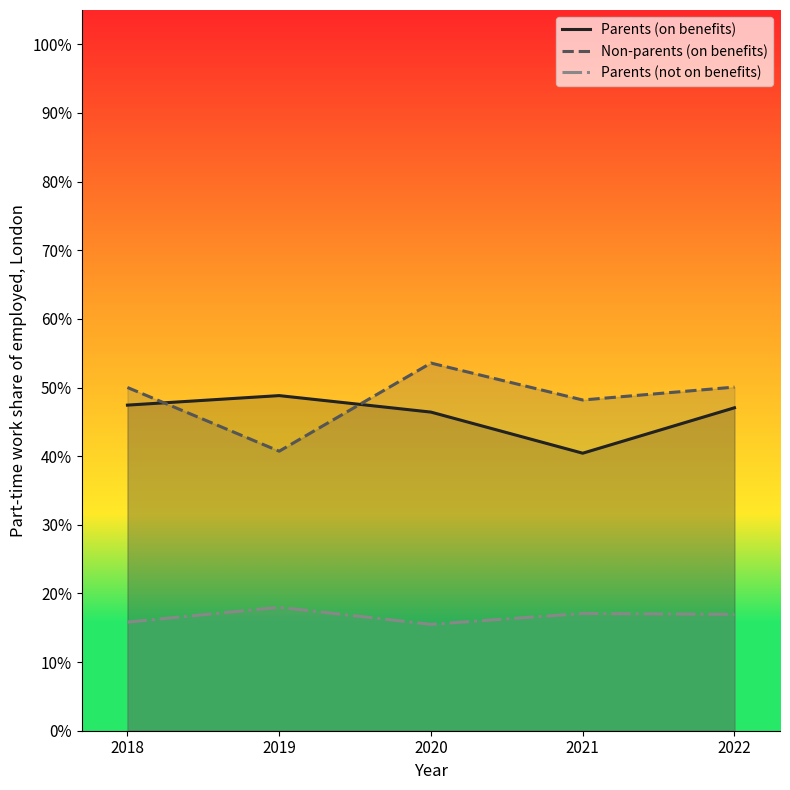

True or false: Parents (not on benefits) and Parents (on benefits) intersect in this chart.

False